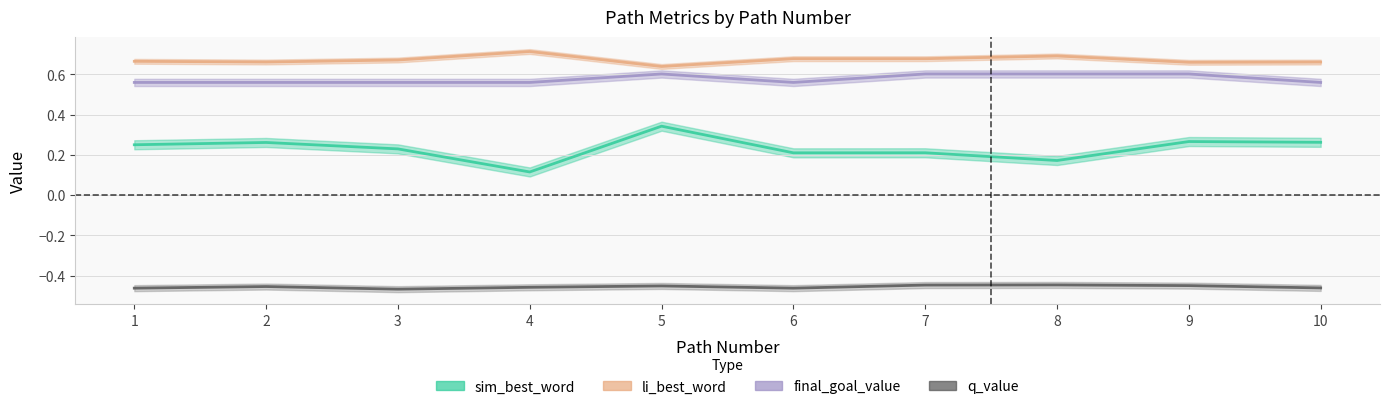

Reading left to right, extract all data points from this chart.

sim_best_word: 1=0.2	2=0.3	3=0.2	4=0.1	5=0.3	6=0.2	7=0.2	8=0.2	9=0.3	10=0.3
li_best_word: 1=0.7	2=0.7	3=0.7	4=0.7	5=0.6	6=0.7	7=0.7	8=0.7	9=0.7	10=0.7
final_goal_value: 1=0.6	2=0.6	3=0.6	4=0.6	5=0.6	6=0.6	7=0.6	8=0.6	9=0.6	10=0.6
q_value: 1=-0.5	2=-0.5	3=-0.5	4=-0.5	5=-0.5	6=-0.5	7=-0.4	8=-0.4	9=-0.5	10=-0.5